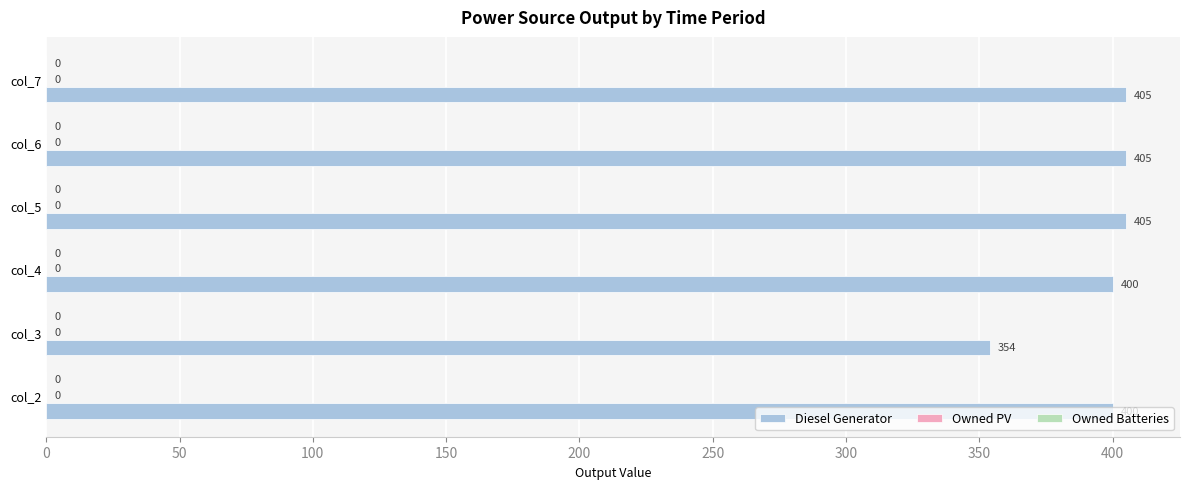

Does the chart contain any negative values?

No